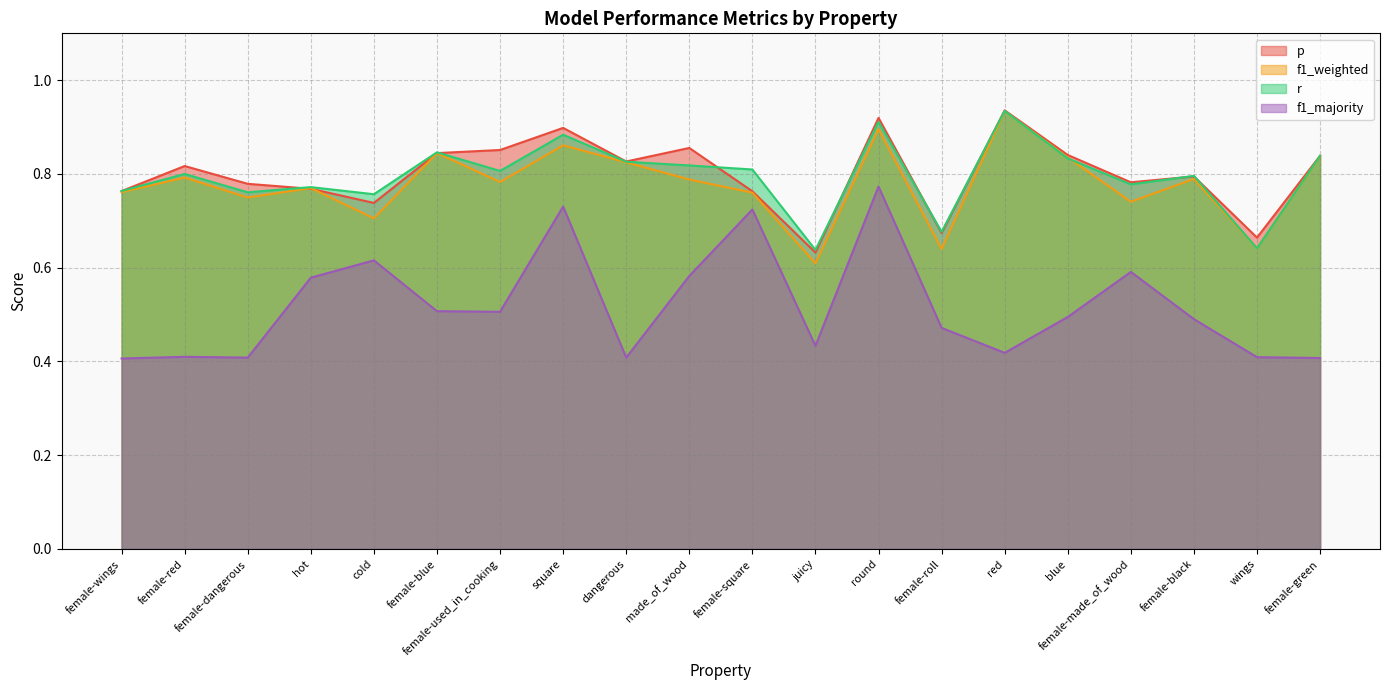

What is the spread (max minus min) of values at wings?

0.3